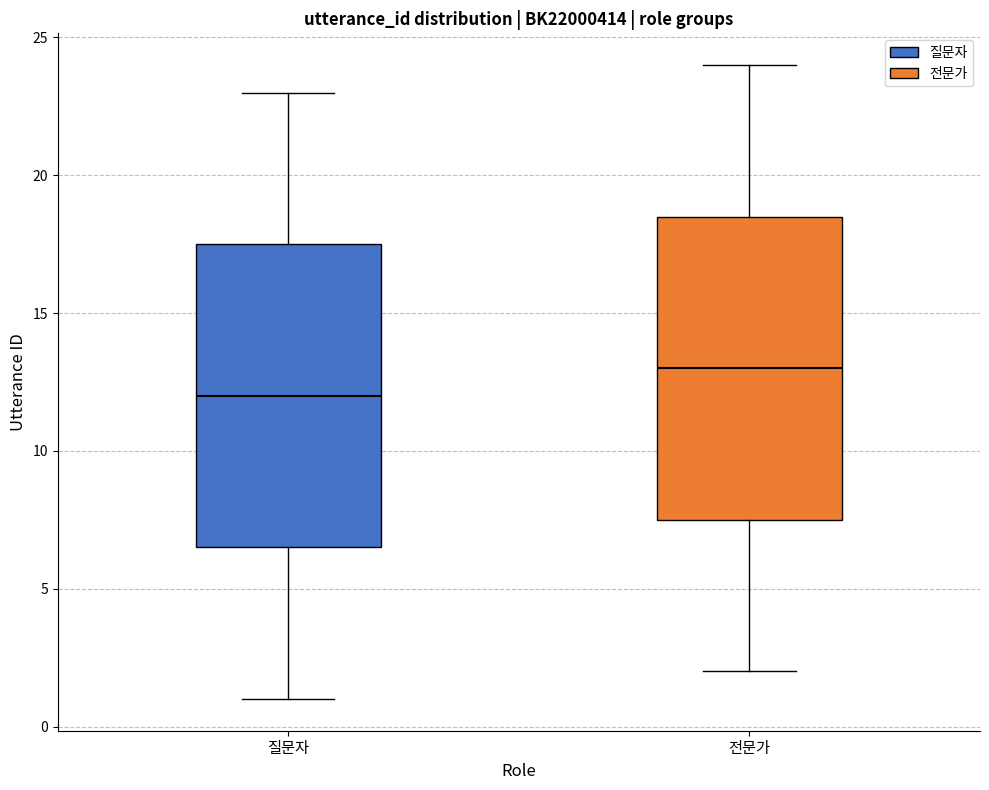

Where does the median line of the box for 질문자 sit on the y-axis? The values are not printed on the chart, so give them approximately, as read against the axis.

12.0